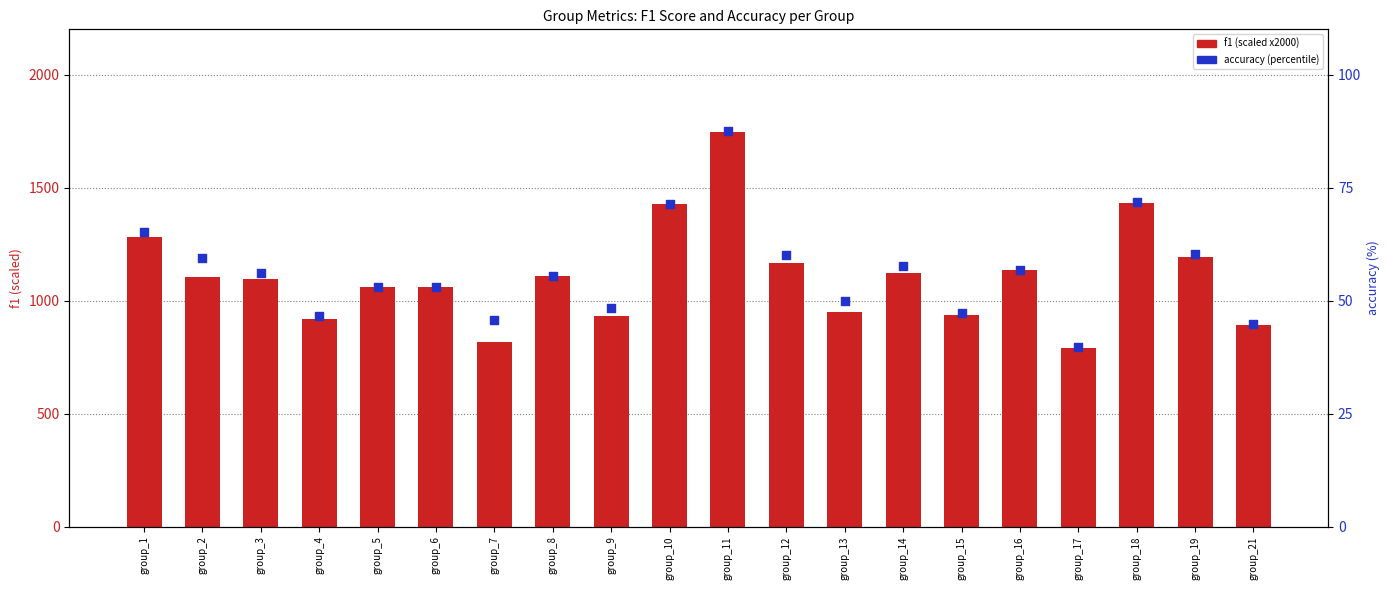

What is the total value across all series at group_6?

1111.9